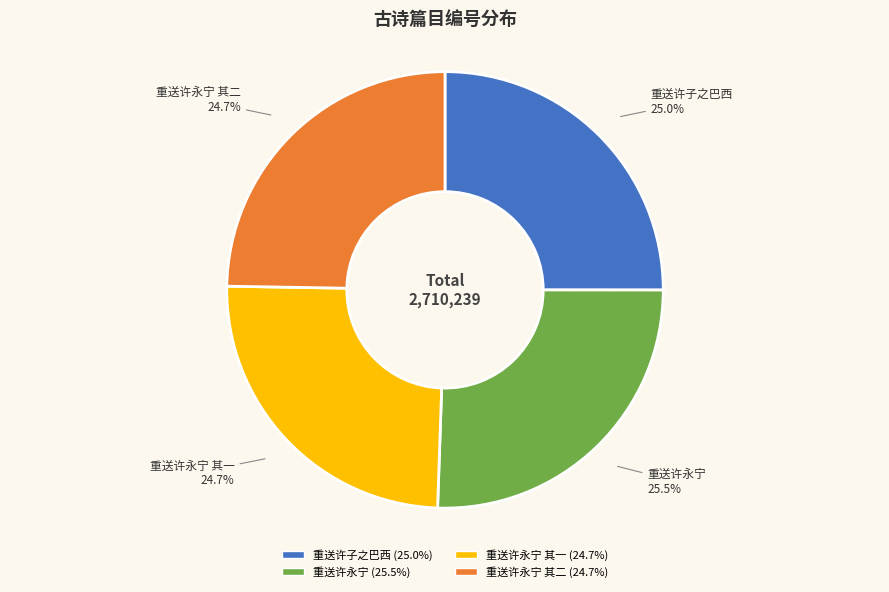

What percentage is NOT represented by 重送许永宁?

74.5%